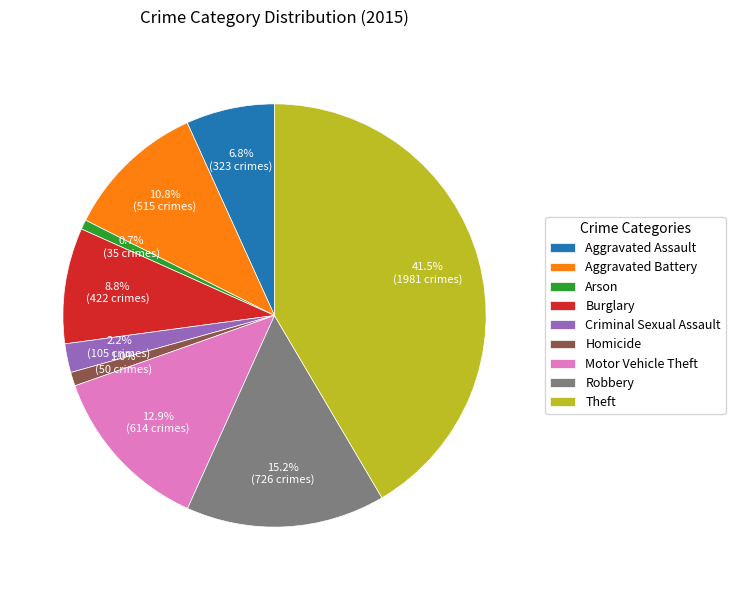

Count the number of slices in the pie.

9